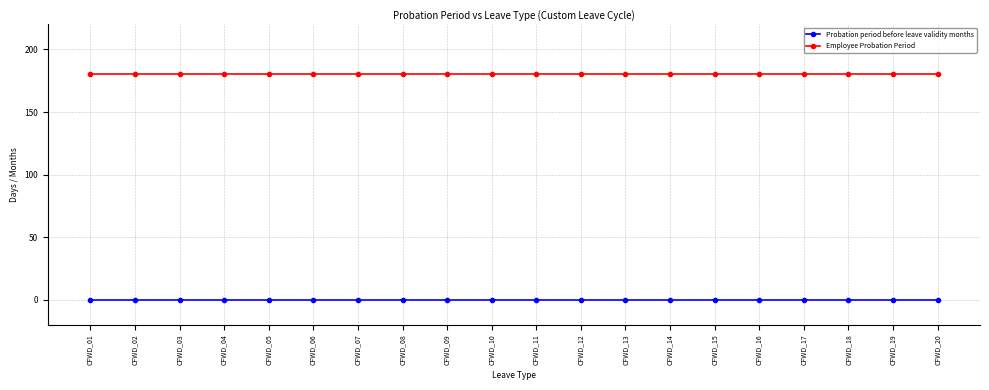

What is the greatest value displayed?

180